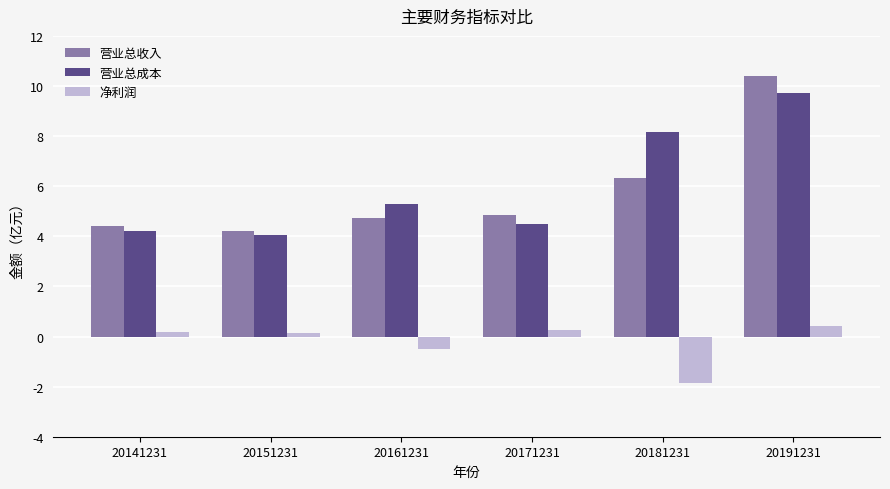

Between 20171231 and 20181231, which is larger?

20181231